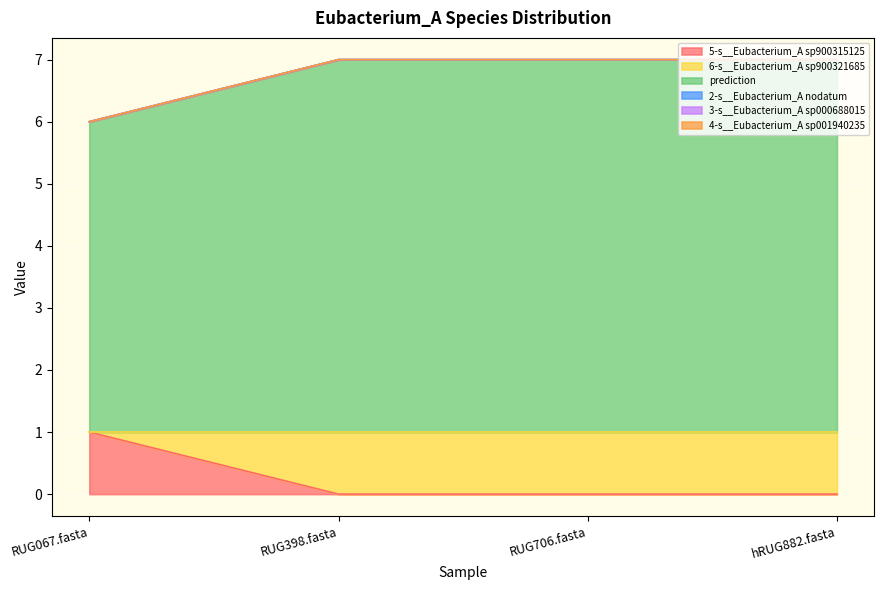

Between hRUG882.fasta and RUG398.fasta, which is larger?

hRUG882.fasta